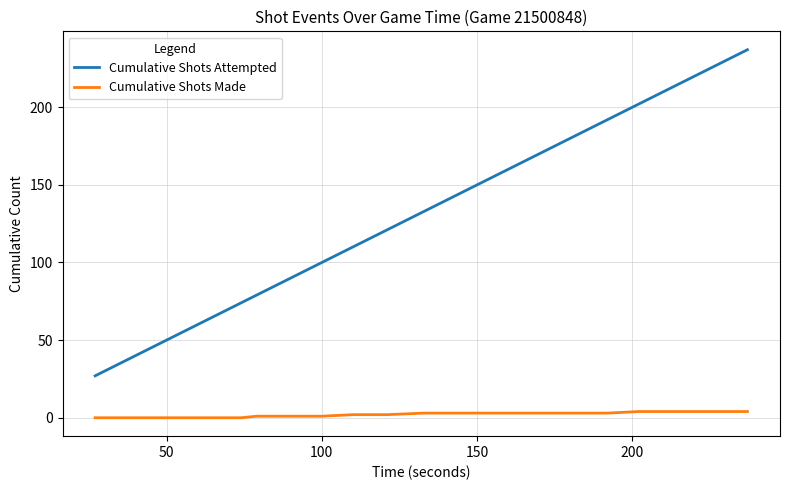

True or false: Cumulative Shots Attempted and Cumulative Shots Made intersect in this chart.

False